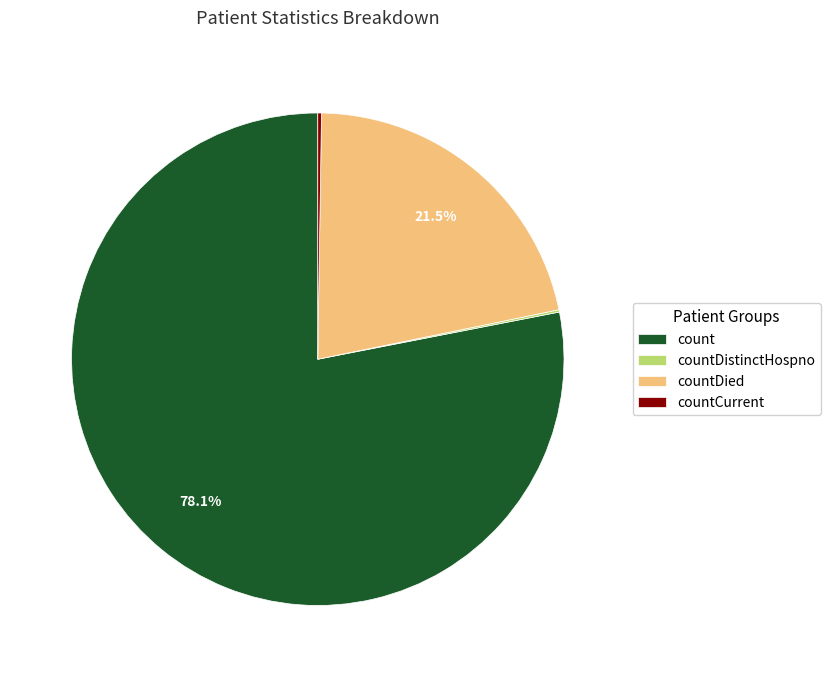

Is count the majority of the pie?

Yes